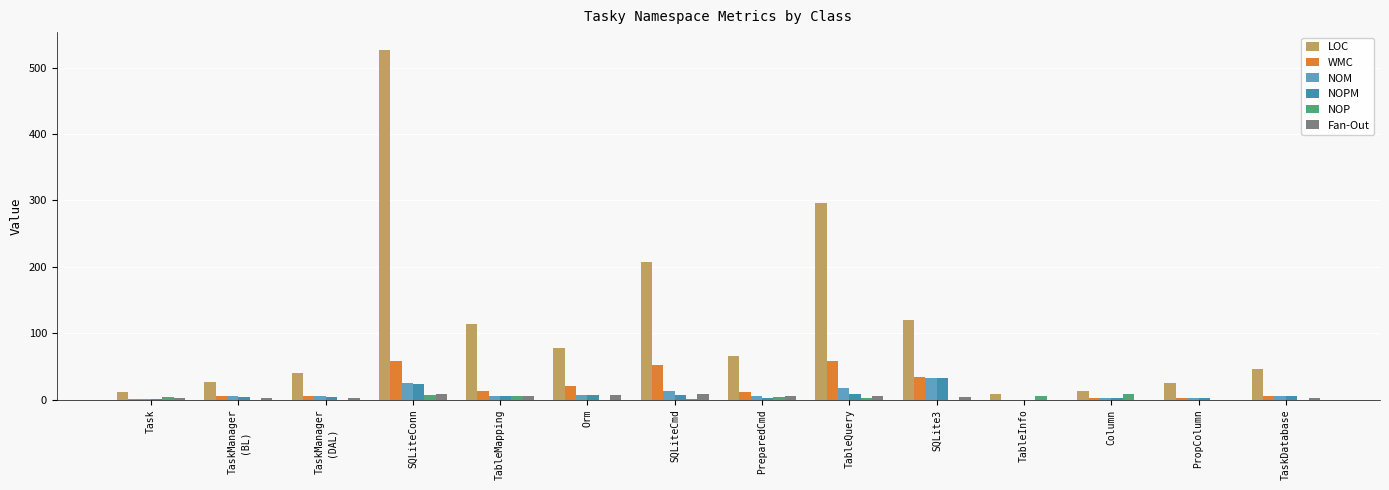

At which category is the sum across all series the highest?

SQLiteConn